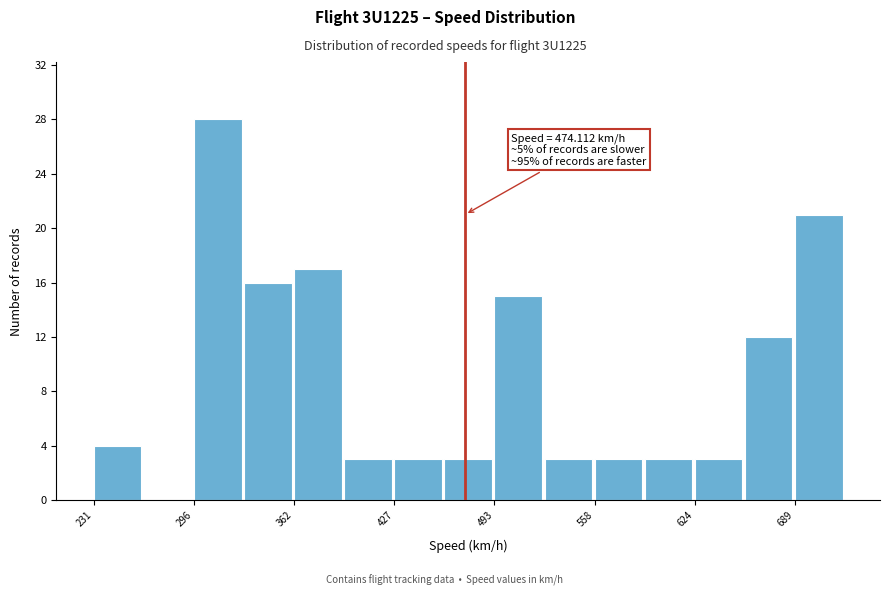

Read against the x-axis, roughly where is the centre of the tallest bar?

310